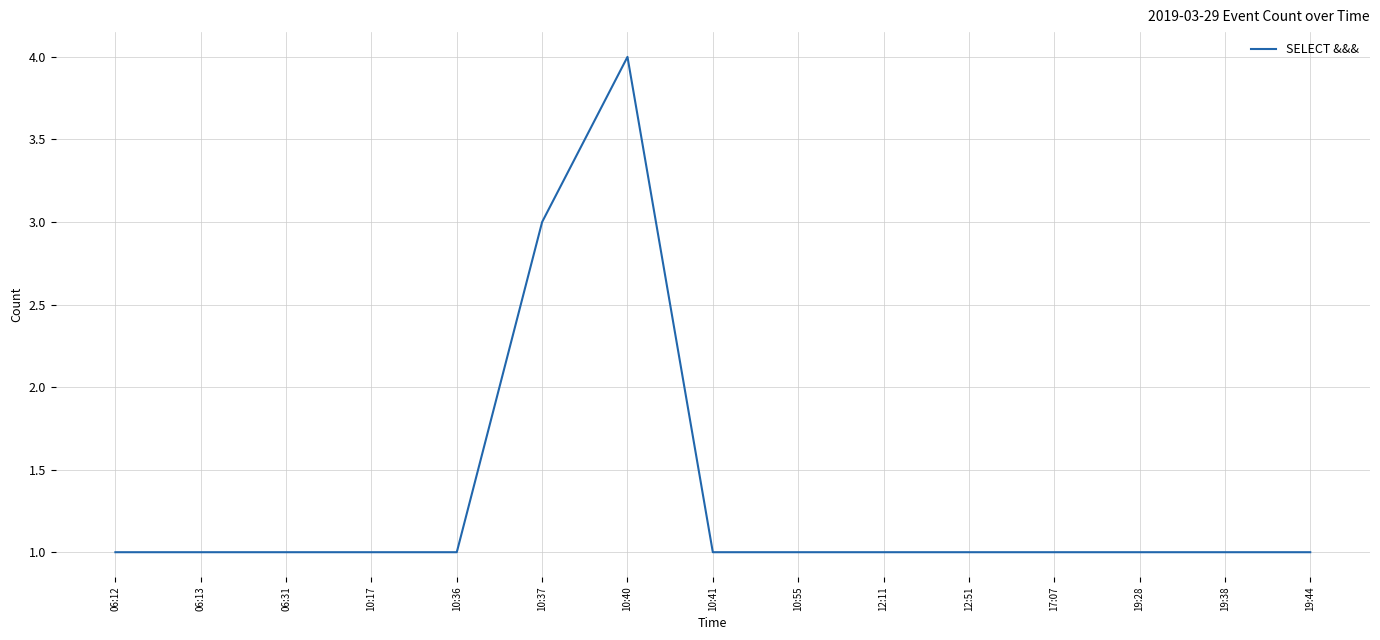

What is the ratio of the value at 10:37 to the value at 19:38?

3.0